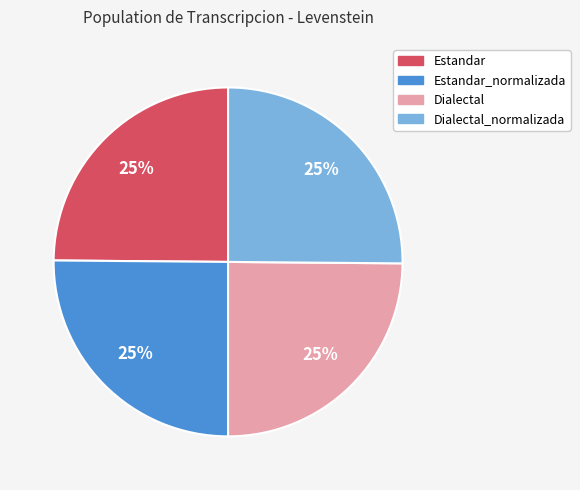

To the nearest percent, what is the average slice percentage?

25%